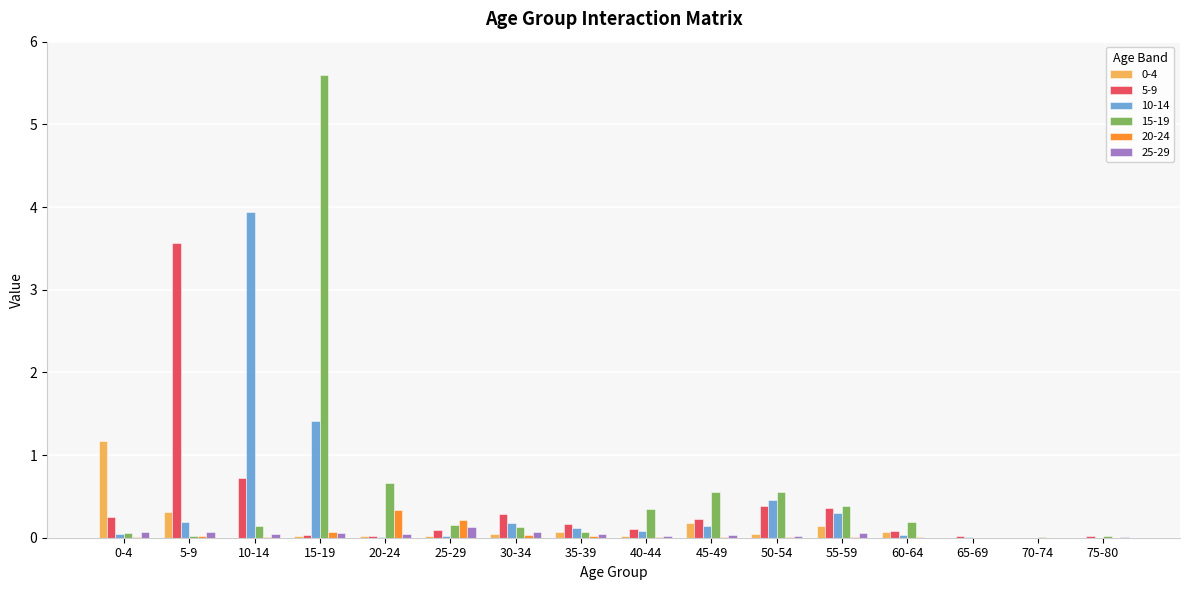

Between 10-14 and 55-59, which series saw the biggest shift?

10-14